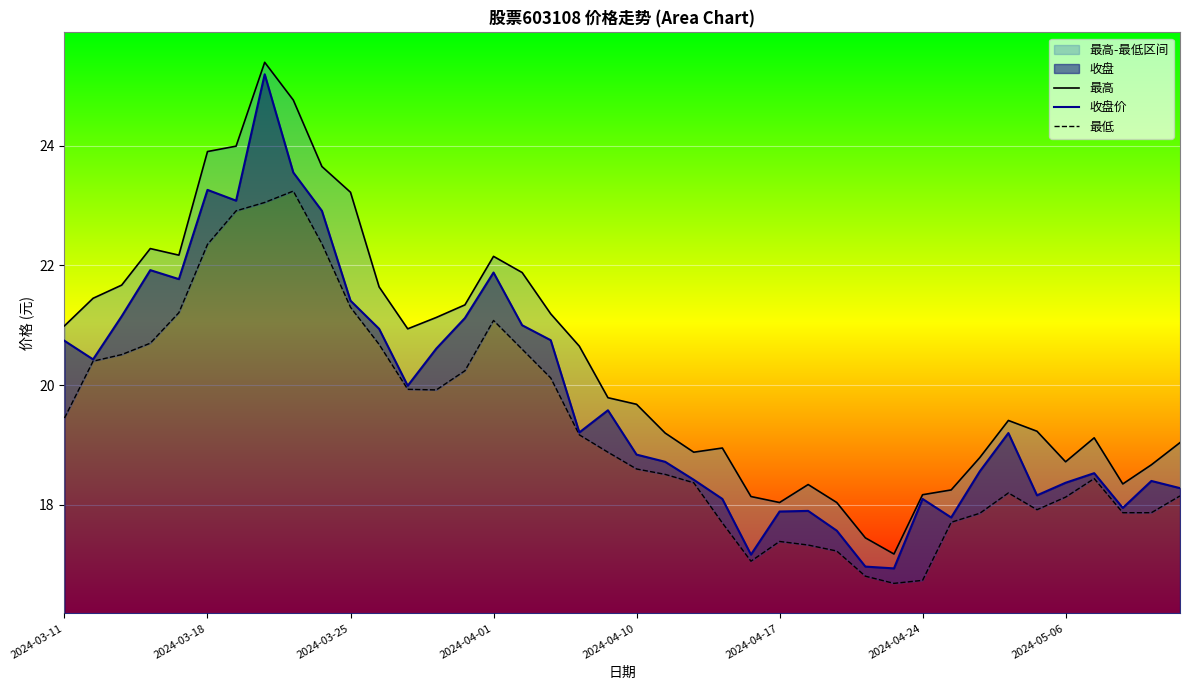

How many interior local valleys does the 收盘价 series have?

10